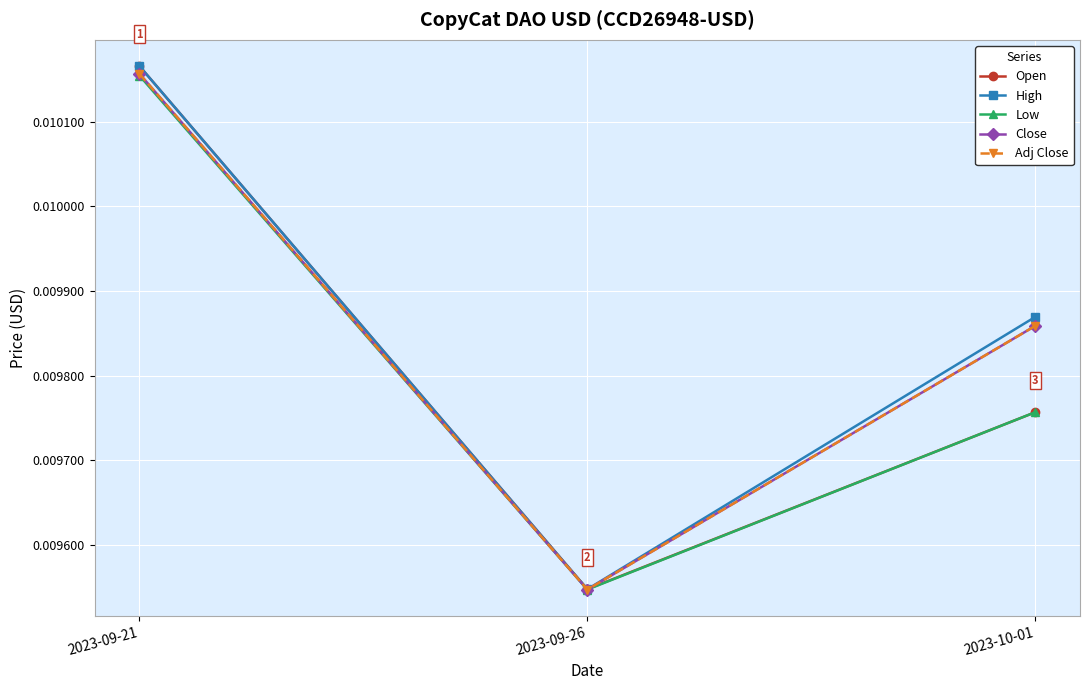

Is this an area chart (filled region under the line)?

No